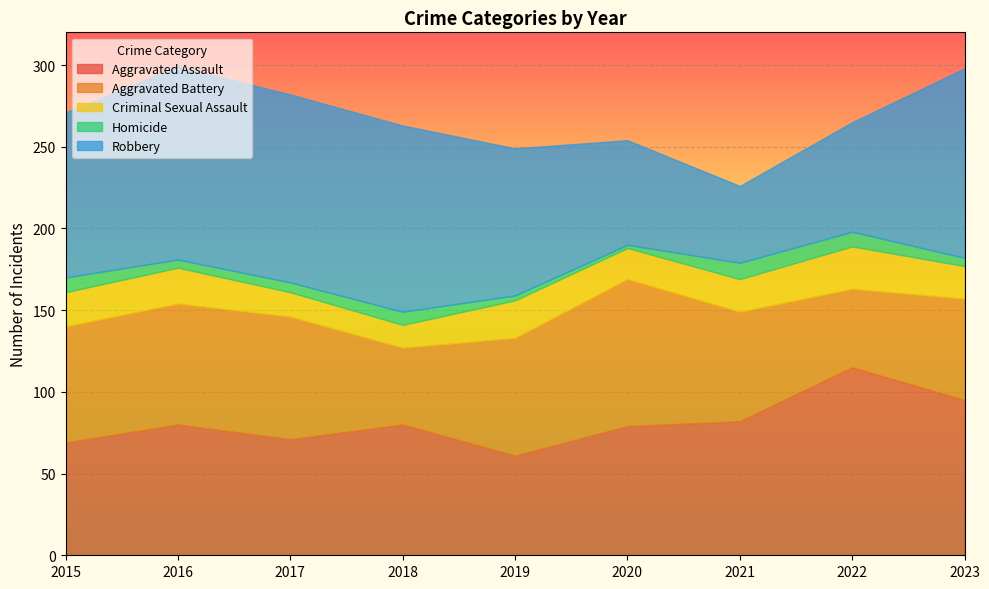

Which category has the lowest value in the Aggravated Battery series?

2018